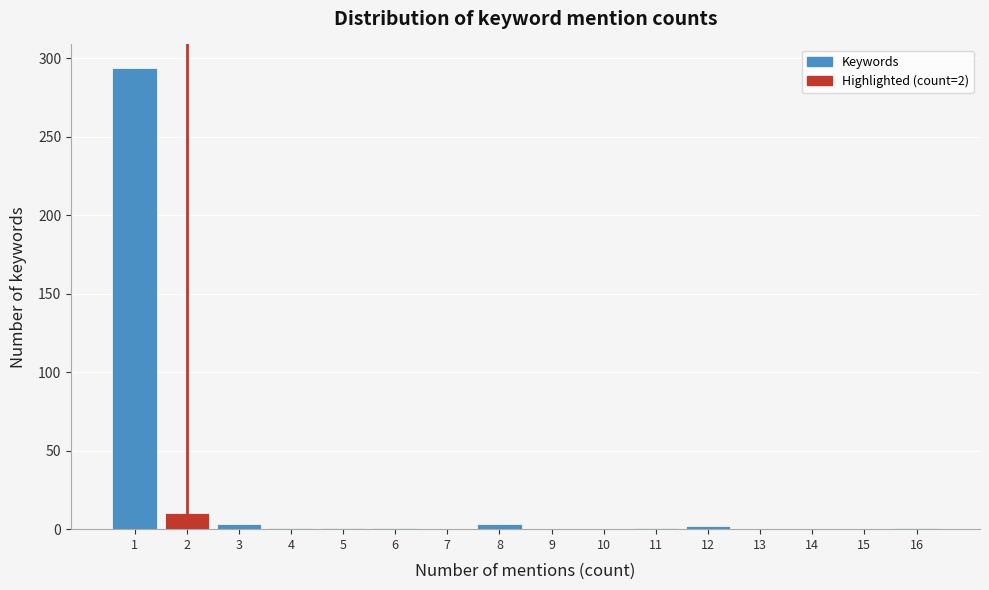

Which range on the x-axis has the tallest bar?

0.5 to 1.5